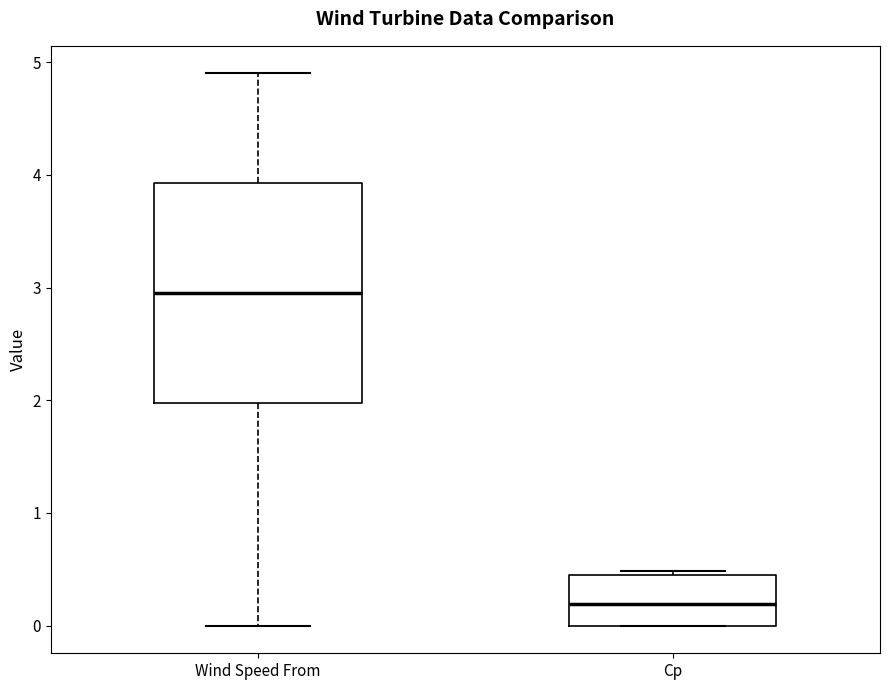

Which box has the highest median line?

Wind Speed From